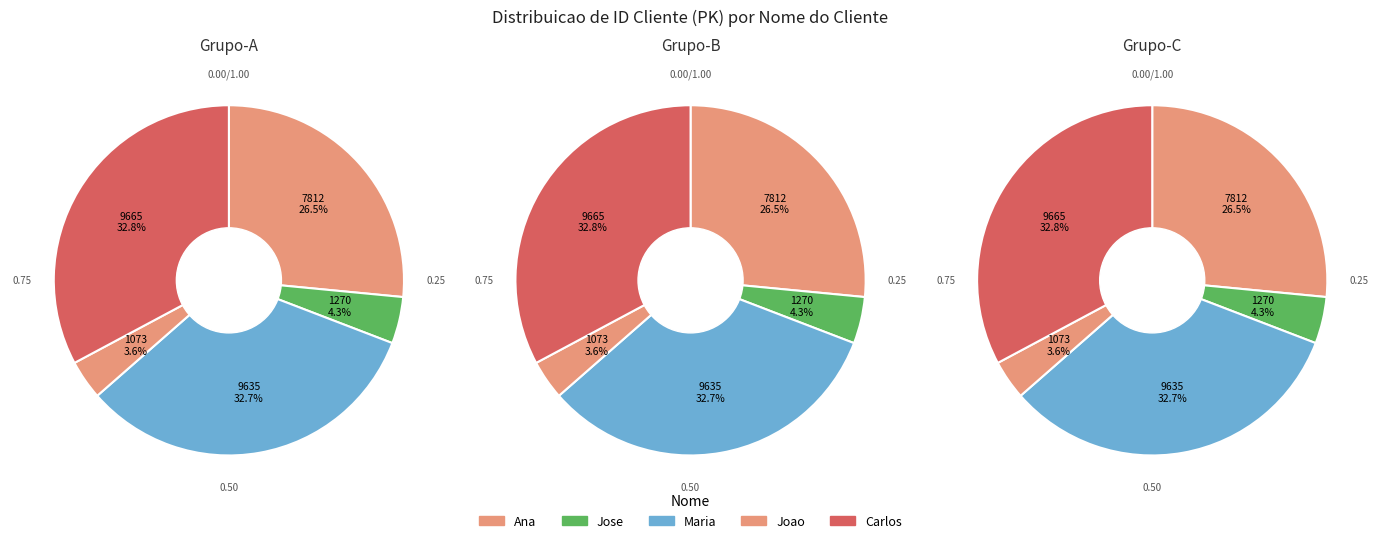

Which slice is the smallest?

Joao